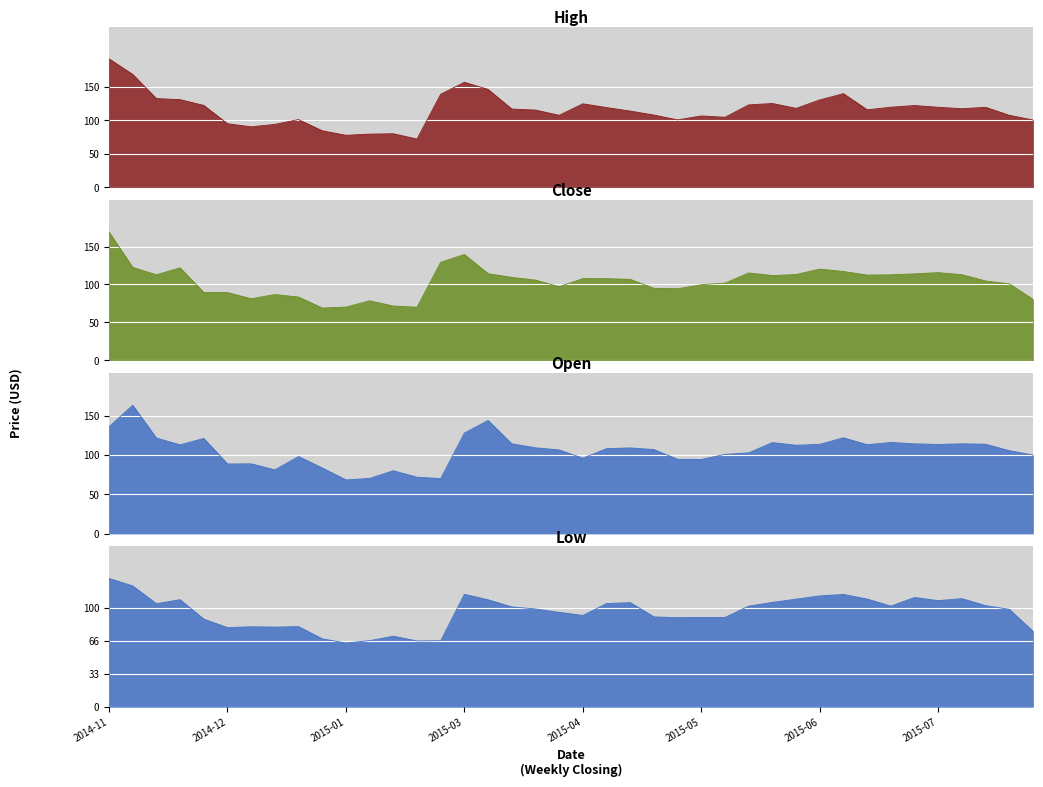

What value does the Open series have at 2015-03-16?

114.3